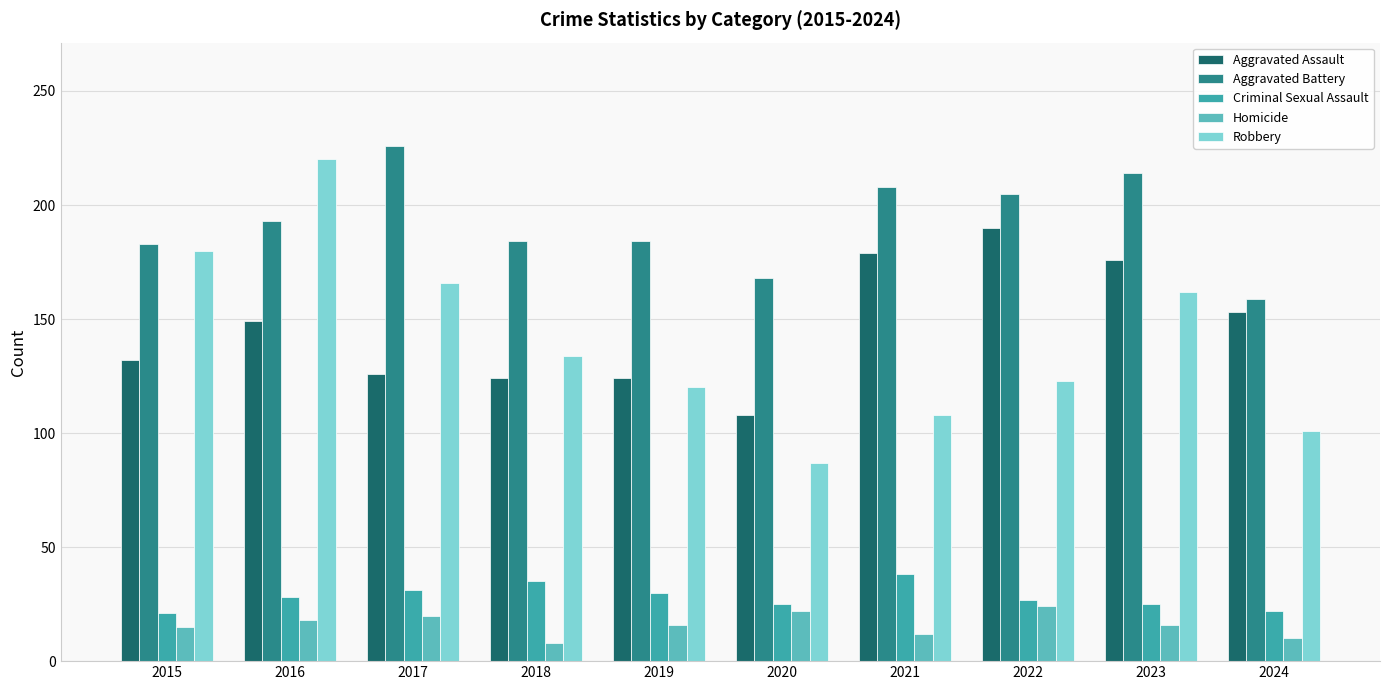

True or false: Robbery has a value of 220 at 2016.

True